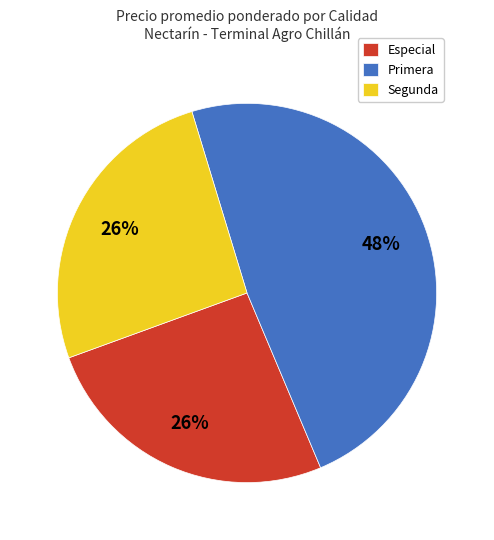

To the nearest percent, what is the difference between the Segunda and Primera slice percentages?

22%